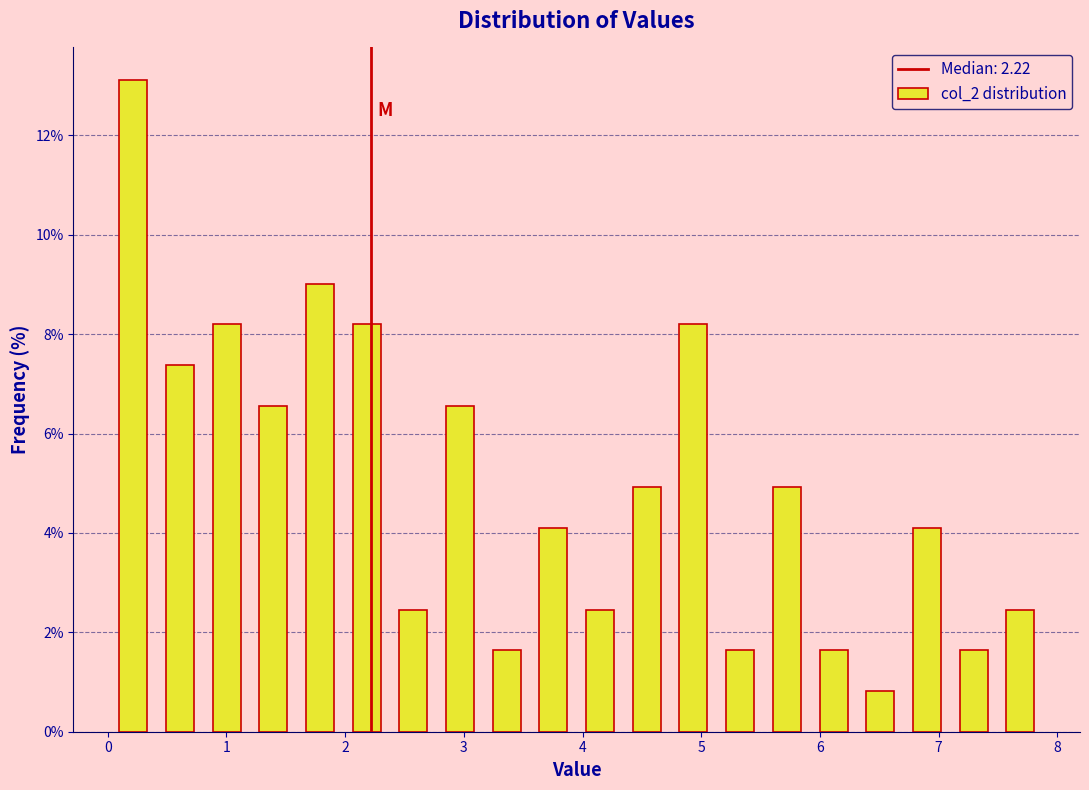

Read against the x-axis, roughly where is the centre of the tallest bar?

0.2